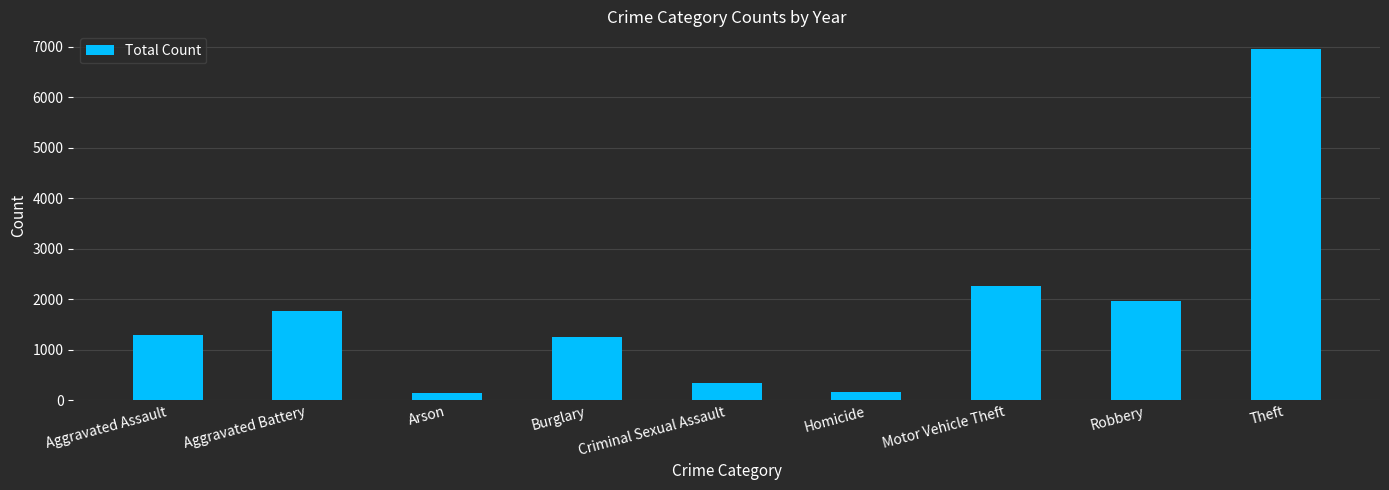

Which label corresponds to the largest value in the chart?

Theft